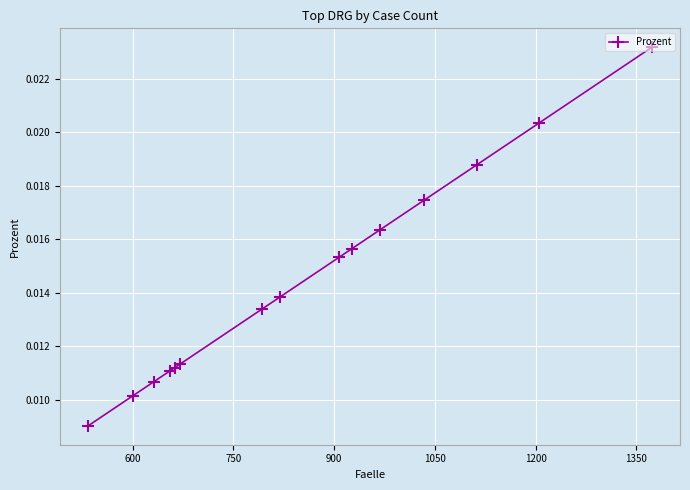

How many values are between 0 and 1?

15